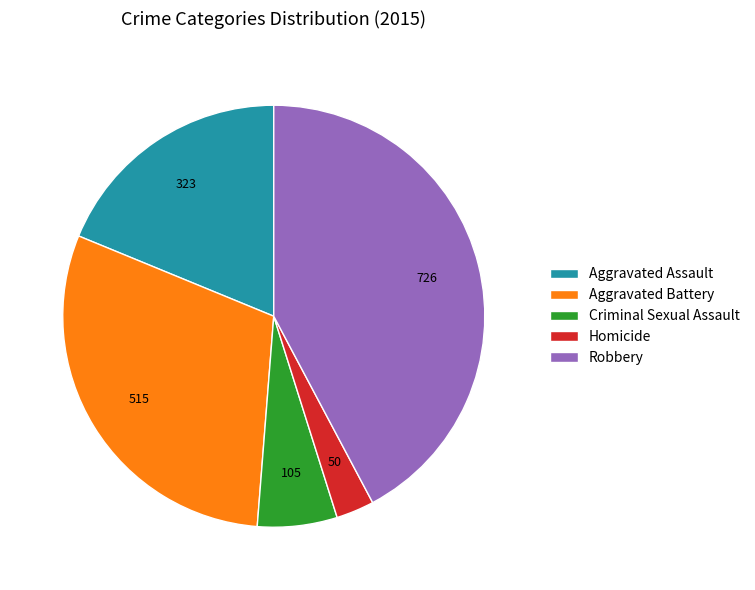

How many slices are in this pie chart?

5